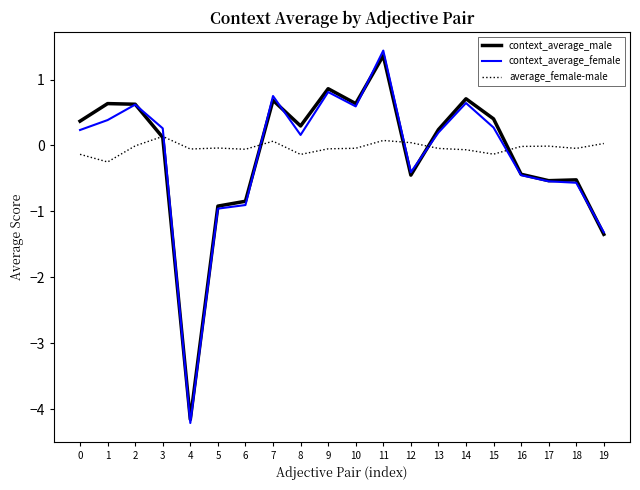

The value of context_average_male at 9 is 1.3. True or false?

False